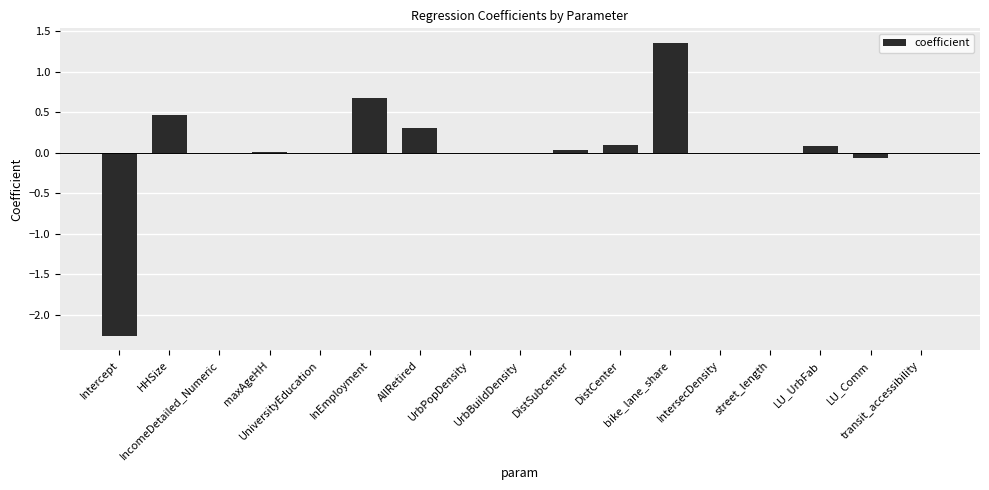

Count the number of categories in the chart.

17